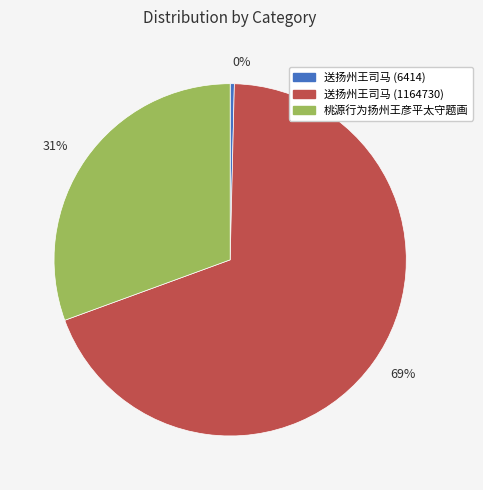

Do 31% and 0% together represent more than half of the pie?

No